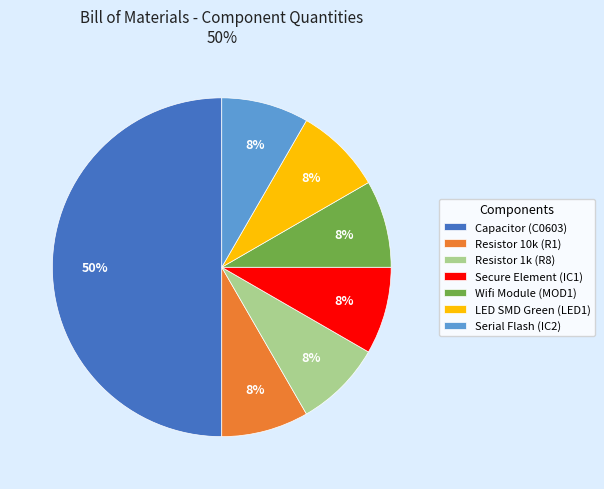

How many slices are in this pie chart?

7